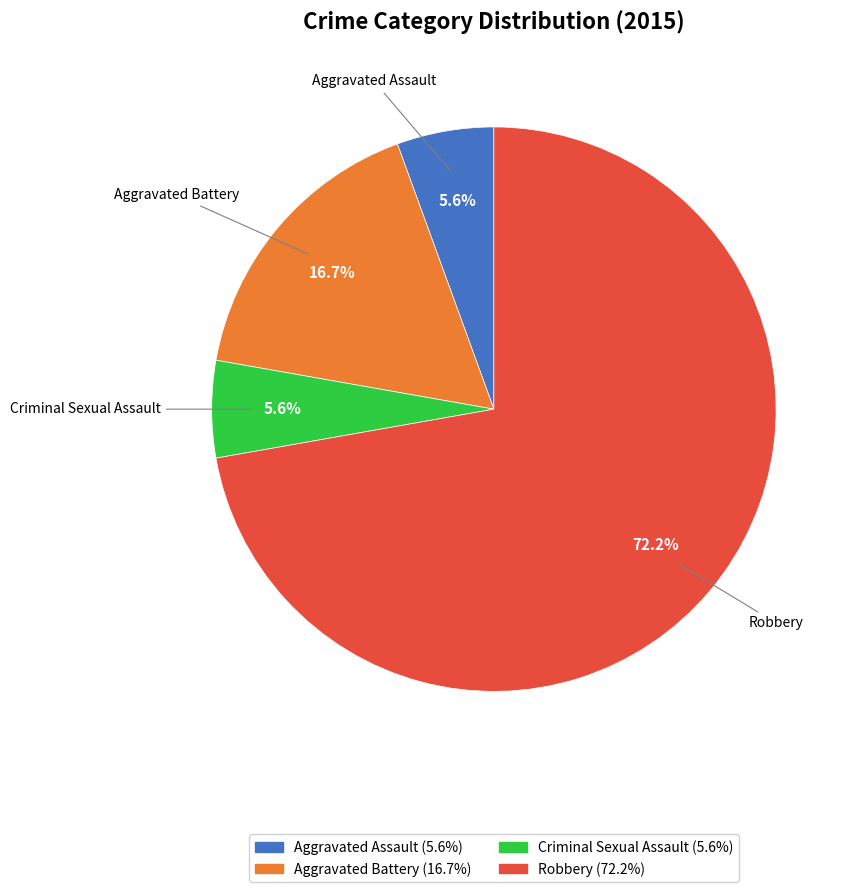

True or false: Aggravated Assault accounts for 6% of the total.

True